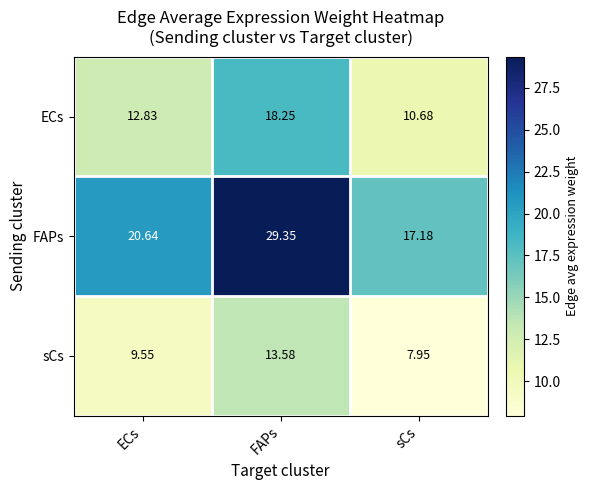

At which label does sCs reach its peak?

FAPs